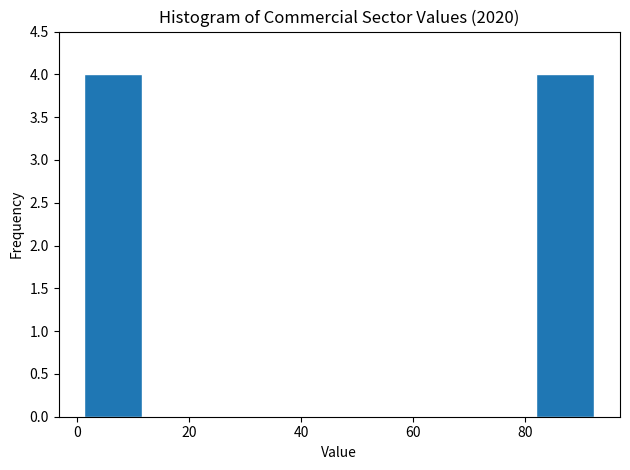

Reading left to right, transcribe this chart: for each bar, give the range it covers on the x-axis and its height. Neither the bar edges nor the heights are printed on the chart, so give them approximately, as read against the axes.

2 to 12: 4
12 to 24: 0
24 to 36: 0
36 to 48: 0
48 to 58: 0
58 to 70: 0
70 to 82: 0
82 to 94: 4